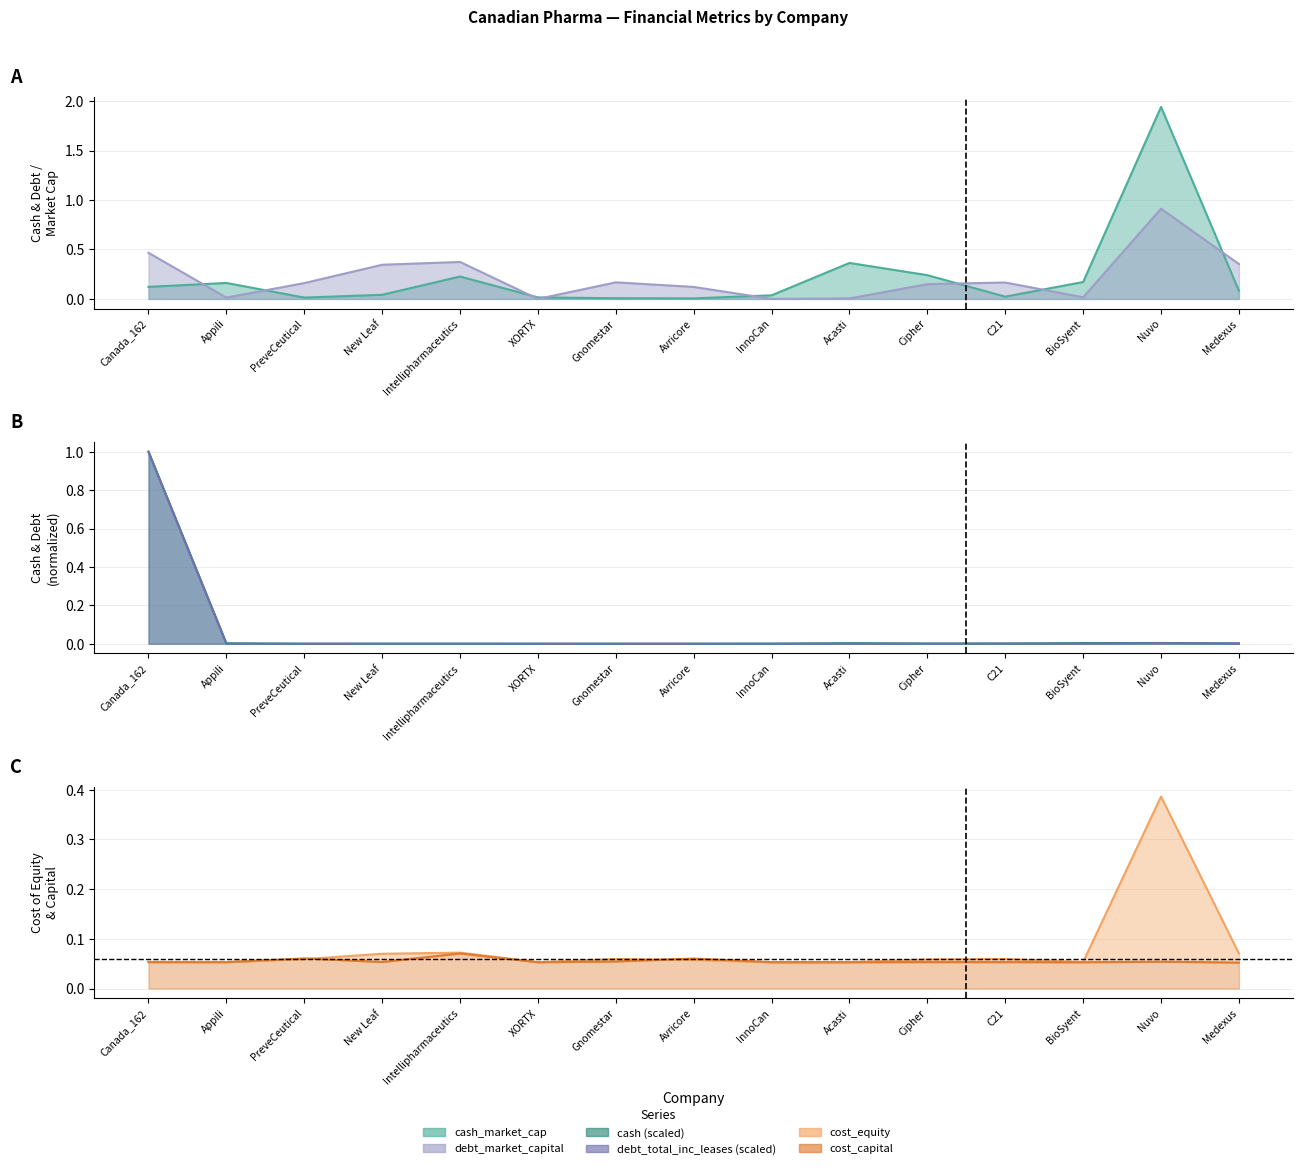

What is the value of the cash_market_cap point at the 1st from the left?

0.1